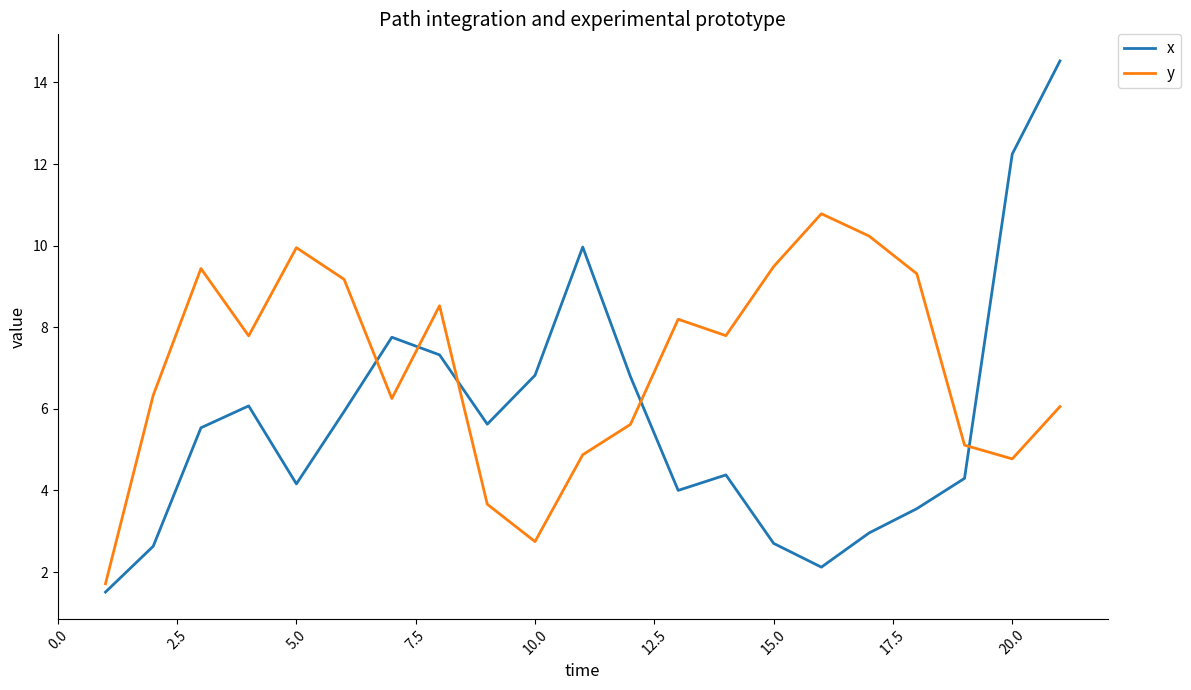

True or false: x has more than 2 interior local peaks.

True